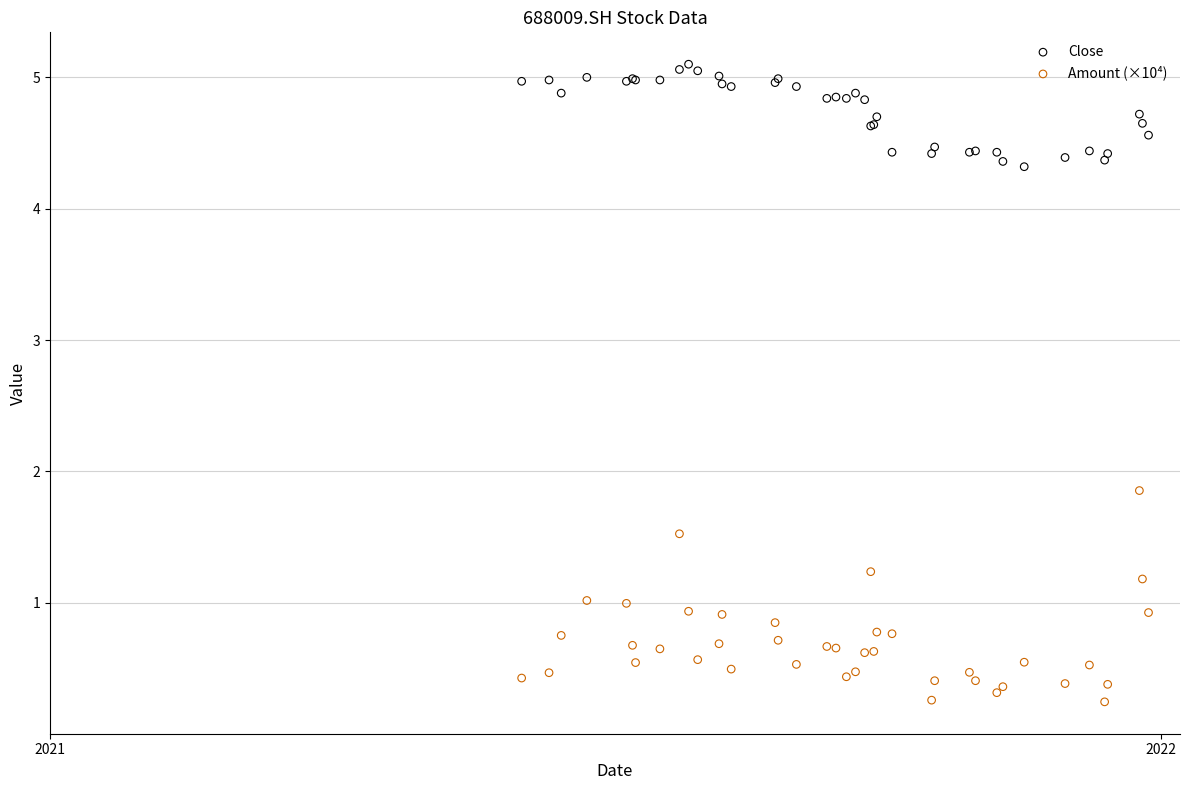

Which series reaches the maximum Y coordinate?

Close